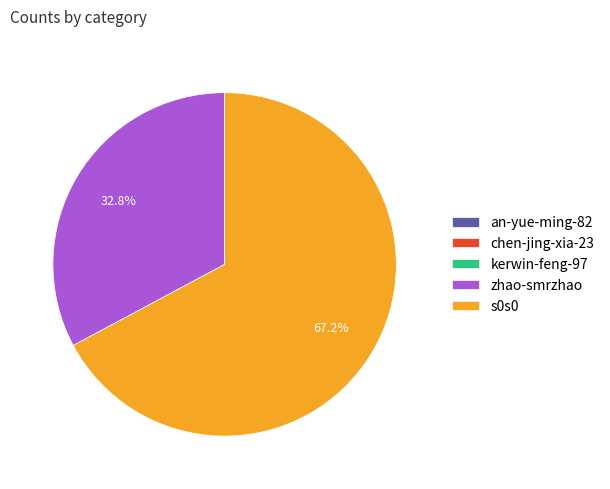

Which slice is the largest?

s0s0